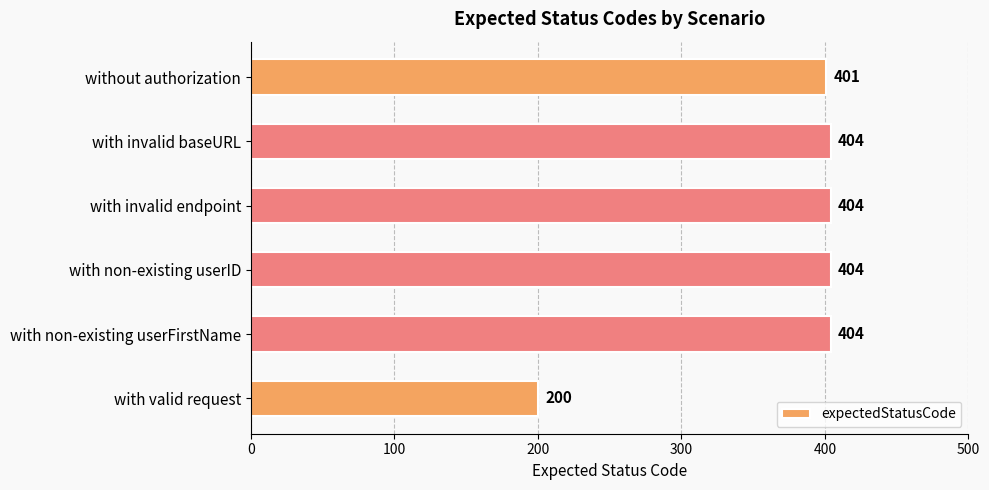

What is the smallest value displayed?

200